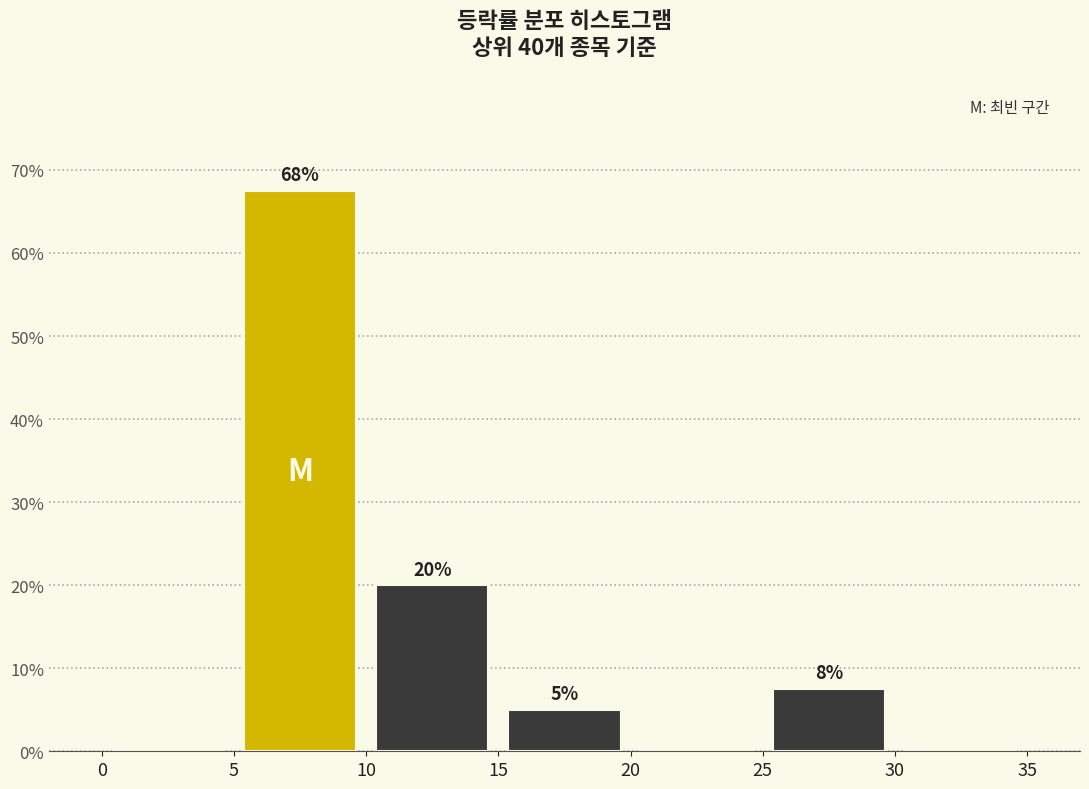

Over which range of the x-axis is the bar tallest?

5 to 10